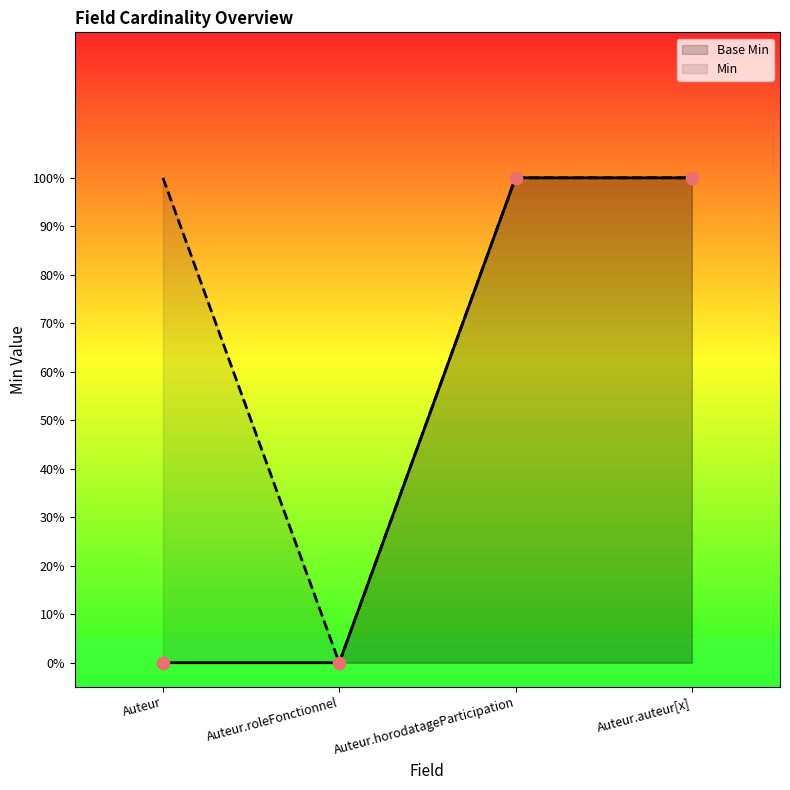

Approximately how many times larger is the value at Auteur.horodatageParticipation compared to Auteur.auteur[x]?

1.0